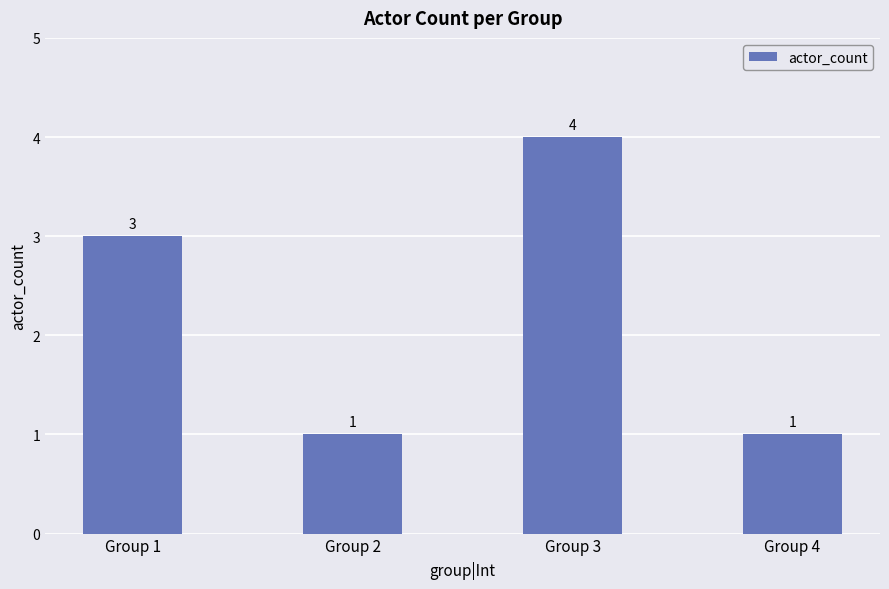

Does the chart contain stacked bars?

No